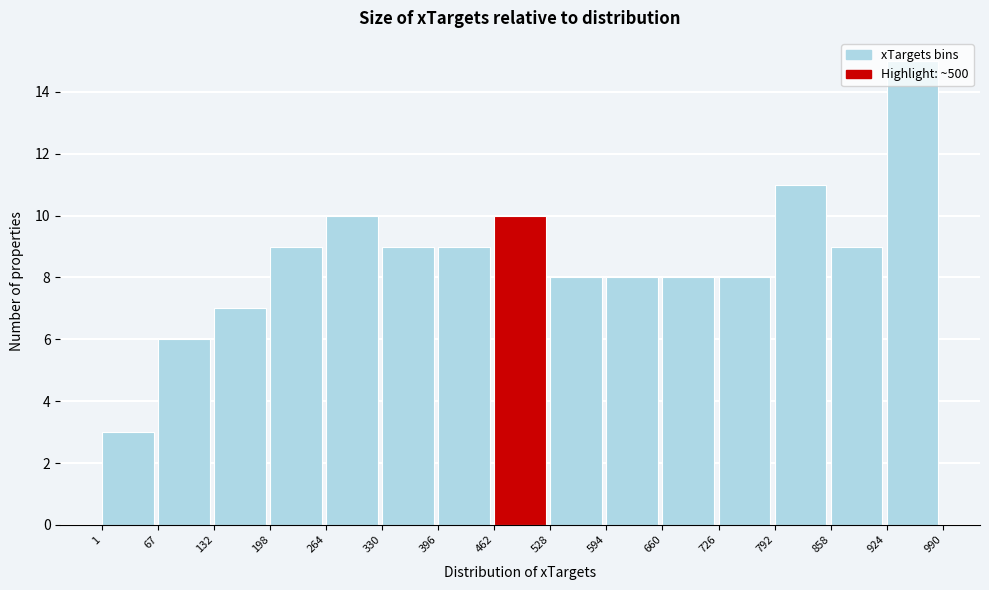

Reading left to right, transcribe this chart: for each bar, give the range it covers on the x-axis and its height. The values are not printed on the chart, so give them approximately, as read against the axis.

1 to 67: 3
67 to 132: 6
132 to 198: 7
198 to 264: 9
264 to 330: 10
330 to 396: 9
396 to 462: 9
462 to 528: 10
528 to 594: 8
594 to 660: 8
660 to 726: 8
726 to 792: 8
792 to 858: 11
858 to 924: 9
924 to 990: 15